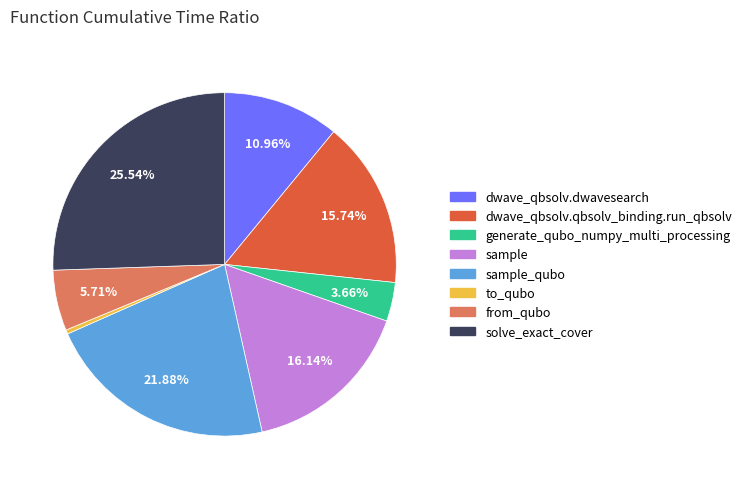

How many slices are in this pie chart?

8